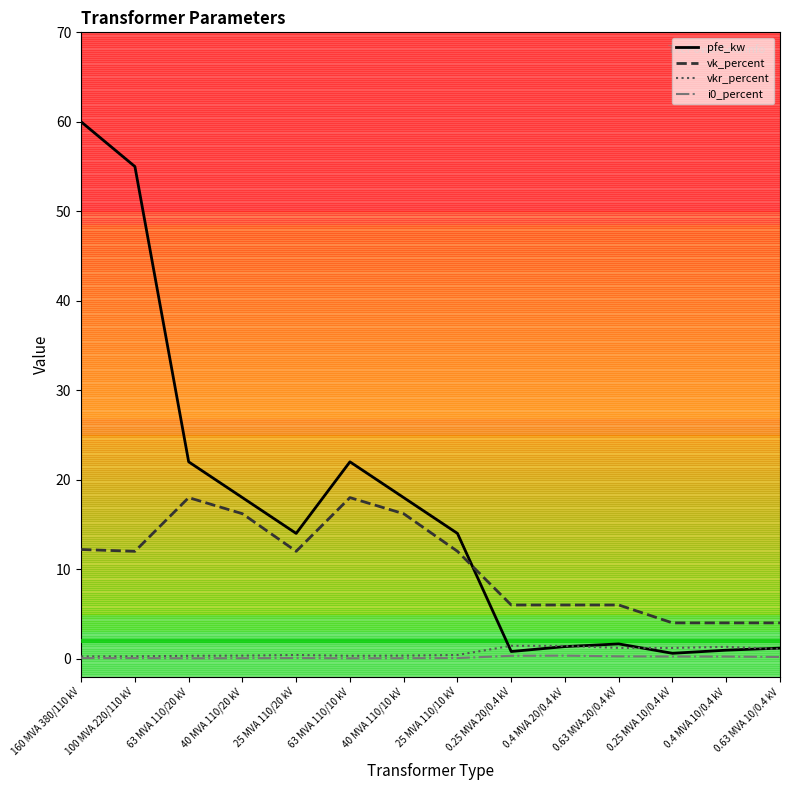

At which category is the sum across all series the highest?

160 MVA 380/110 kV